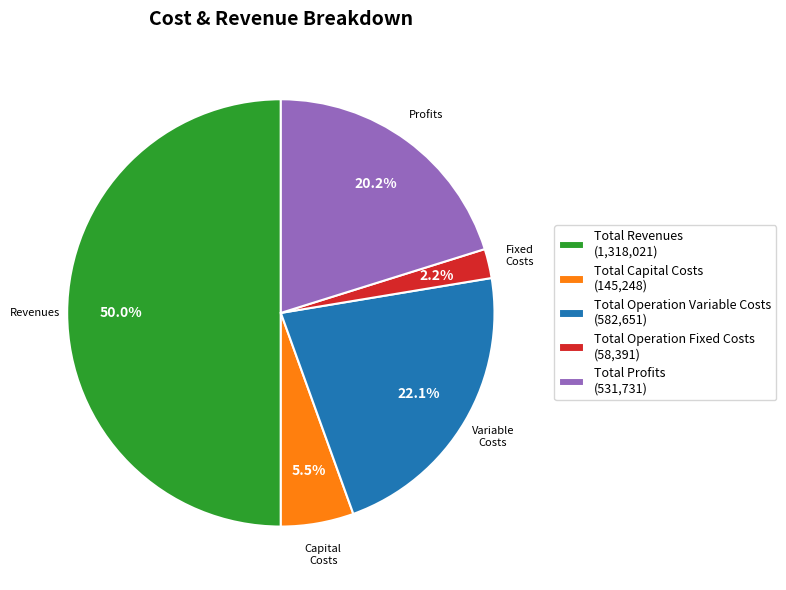

To the nearest percent, what portion does Total Operation Variable Costs represent?

22%